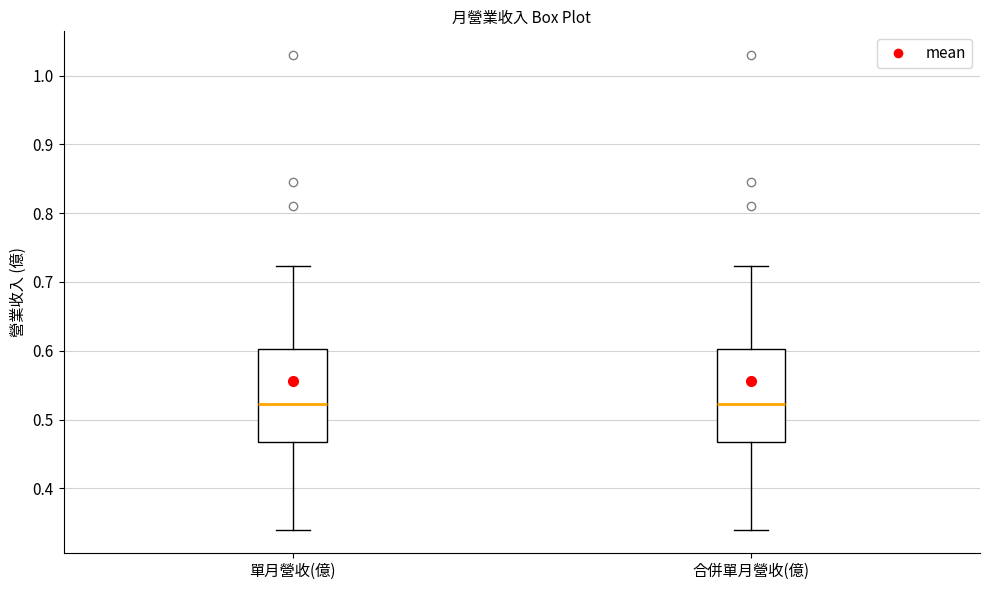

Where does the median line of the box for 合併單月營收(億) sit on the y-axis? The values are not printed on the chart, so give them approximately, as read against the axis.

0.52